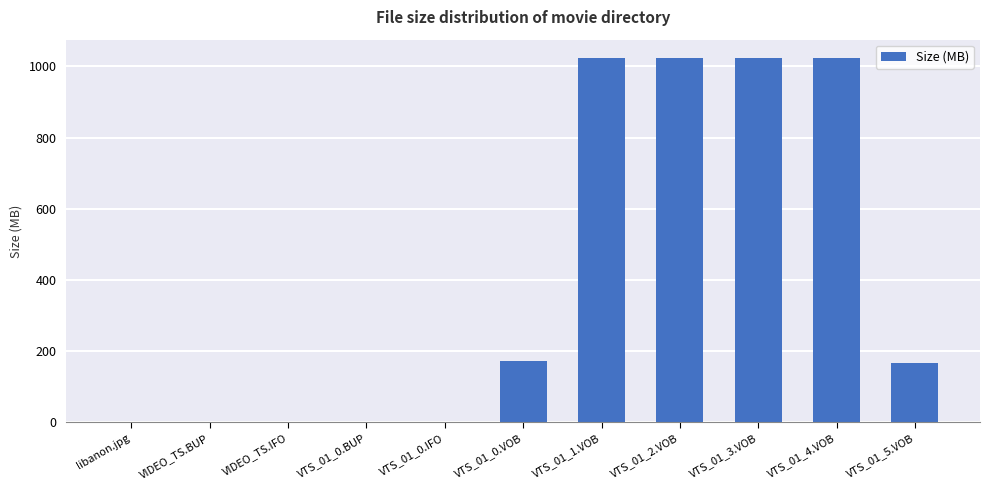

What is the sum of all values?

4437.6